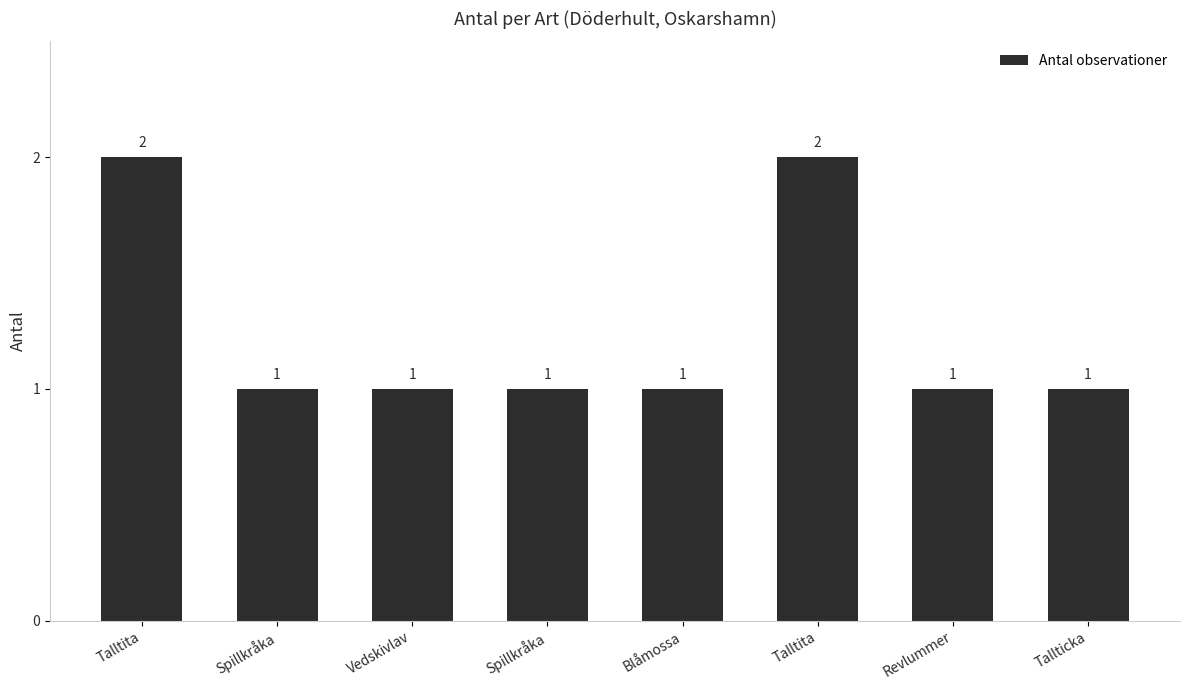

What is the difference between the maximum and minimum values?

1